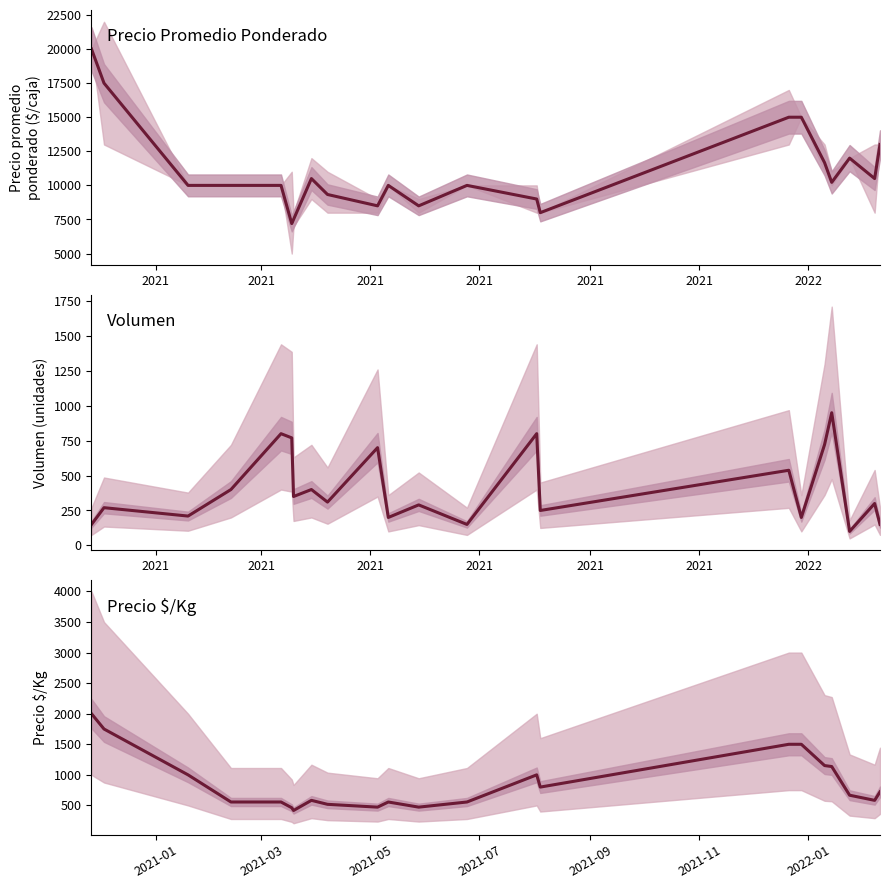

What is the sum of all Precio $/Kg values?

18958